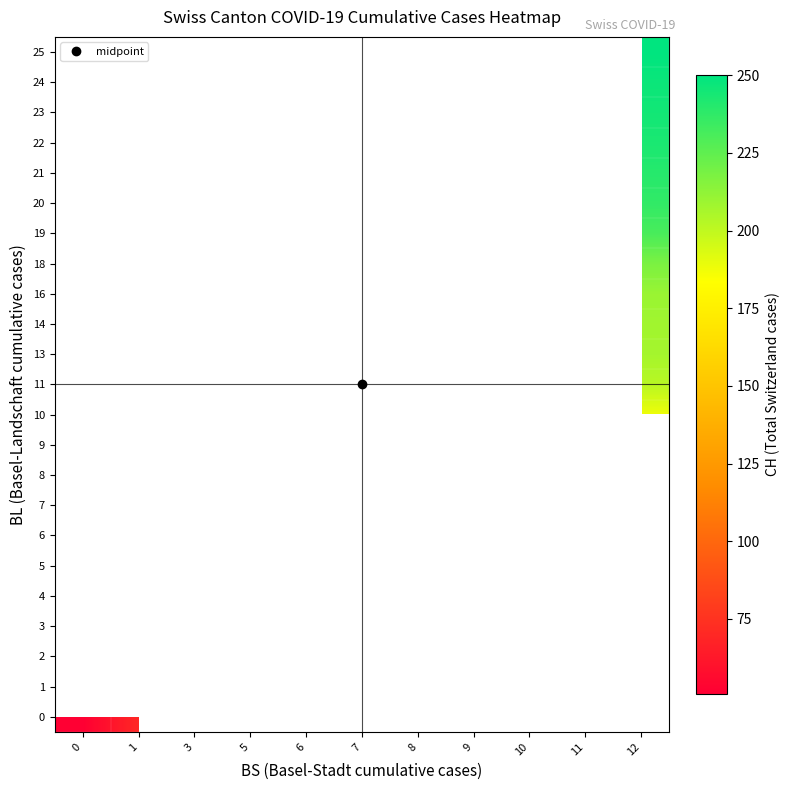

Count the number of categories in the chart.

11